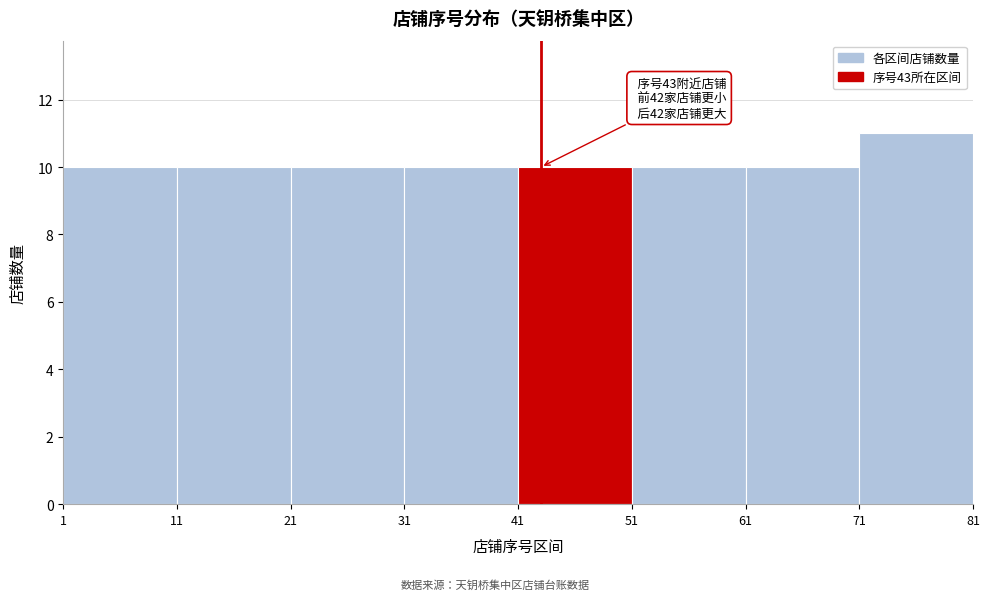

Which range on the x-axis has the tallest bar?

71 to 81